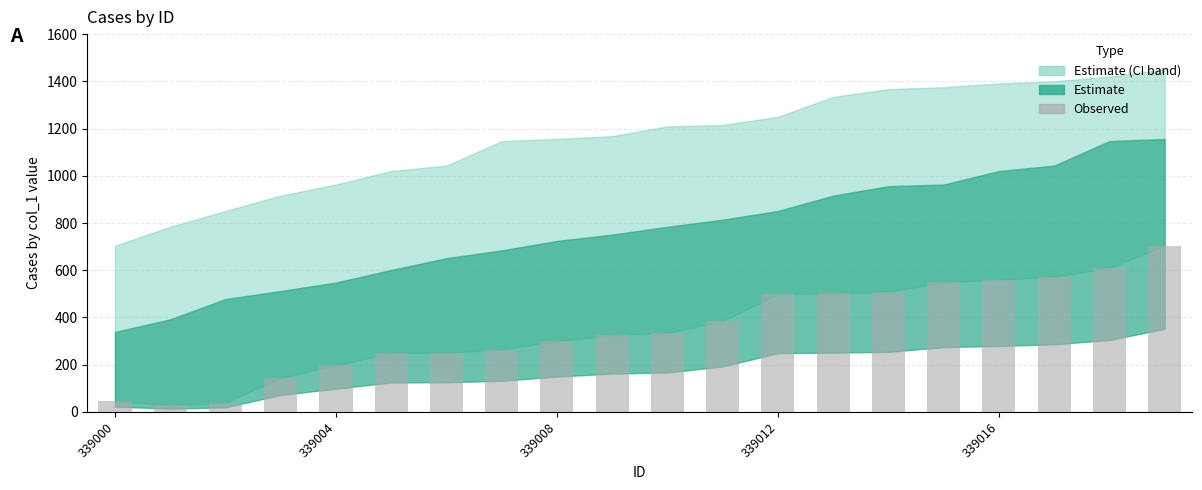

What is the maximum value shown in the chart?

704